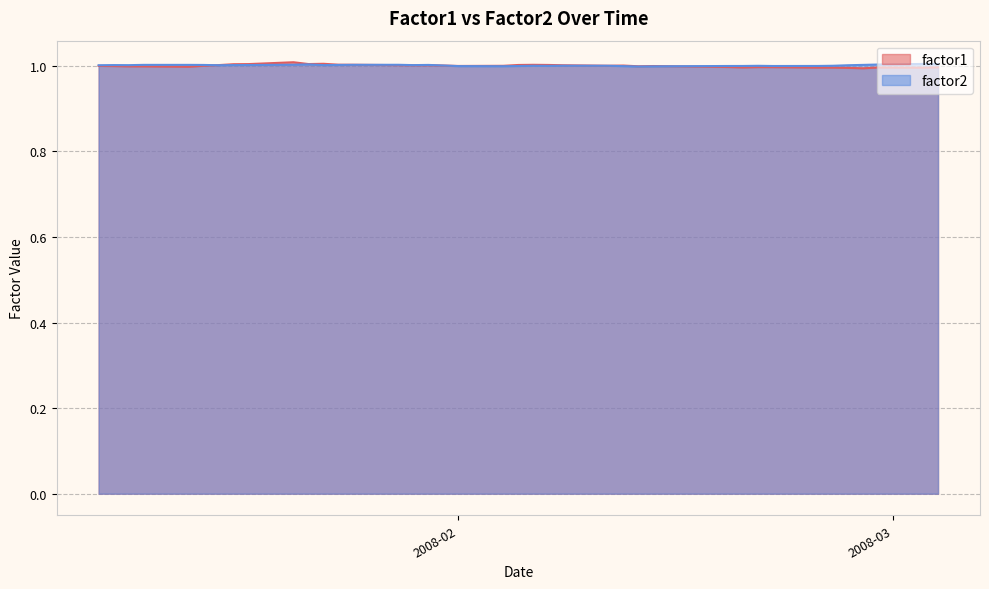

Where is the first local minimum for factor1?

2008-01-14